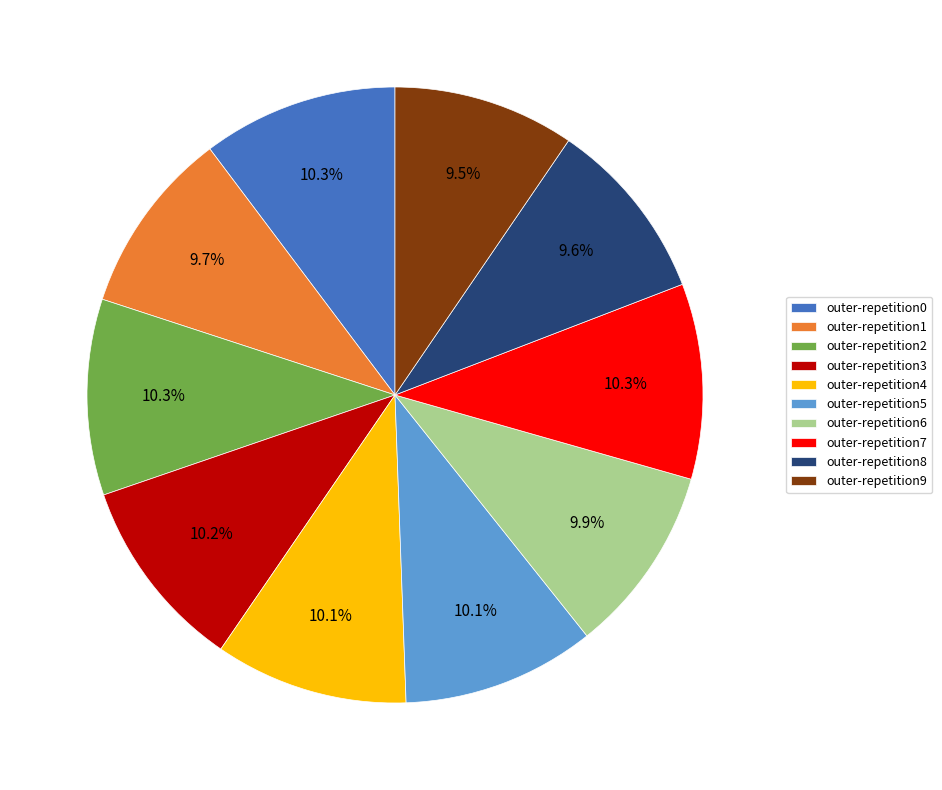

Does outer-repetition9 account for over 50% of the chart?

No